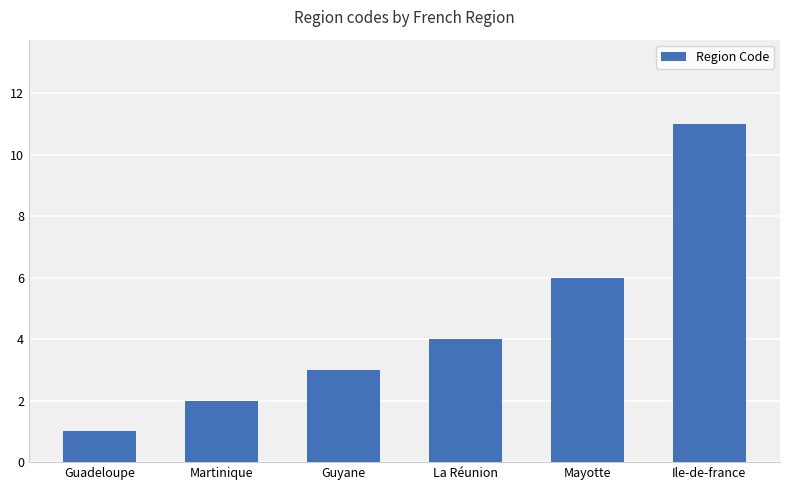

Which category has the lowest value across all series?

Guadeloupe